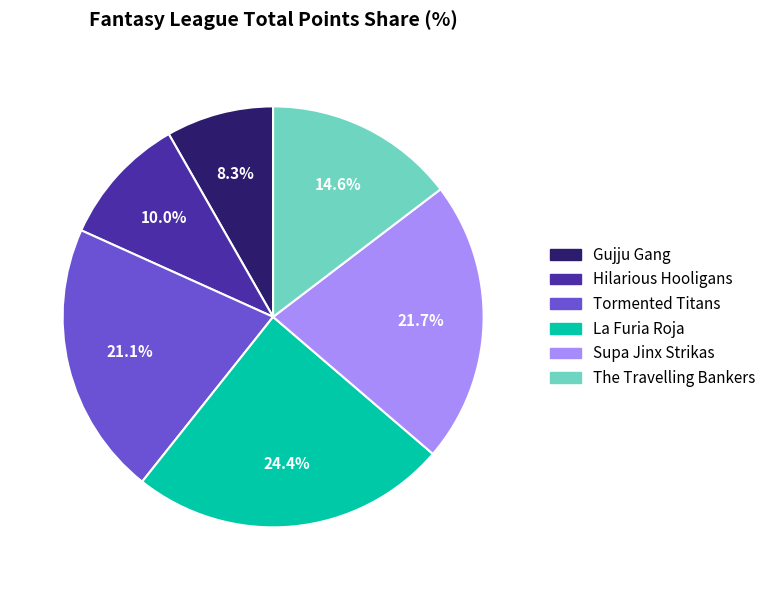

What is the smallest slice in the pie chart?

Gujju Gang